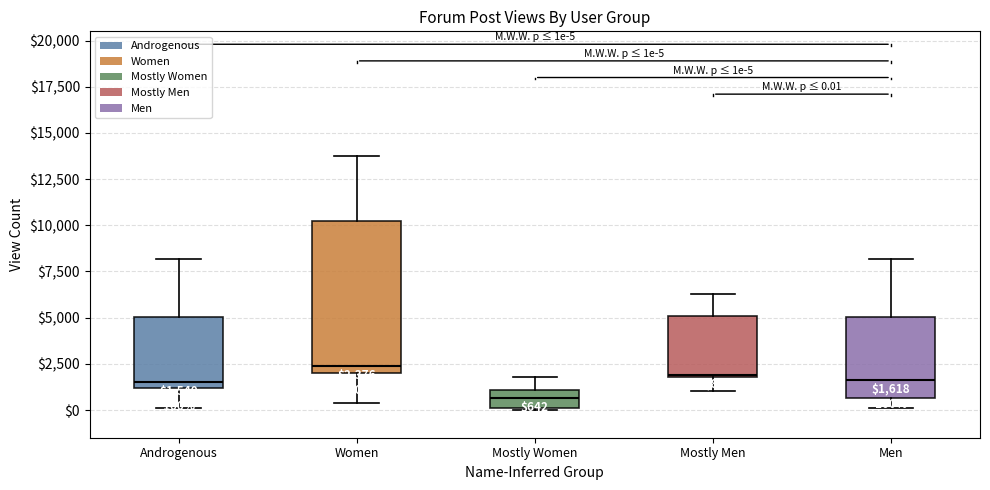

Comparing the boxes themselves (not the whiskers), which one is the tallest?

Women